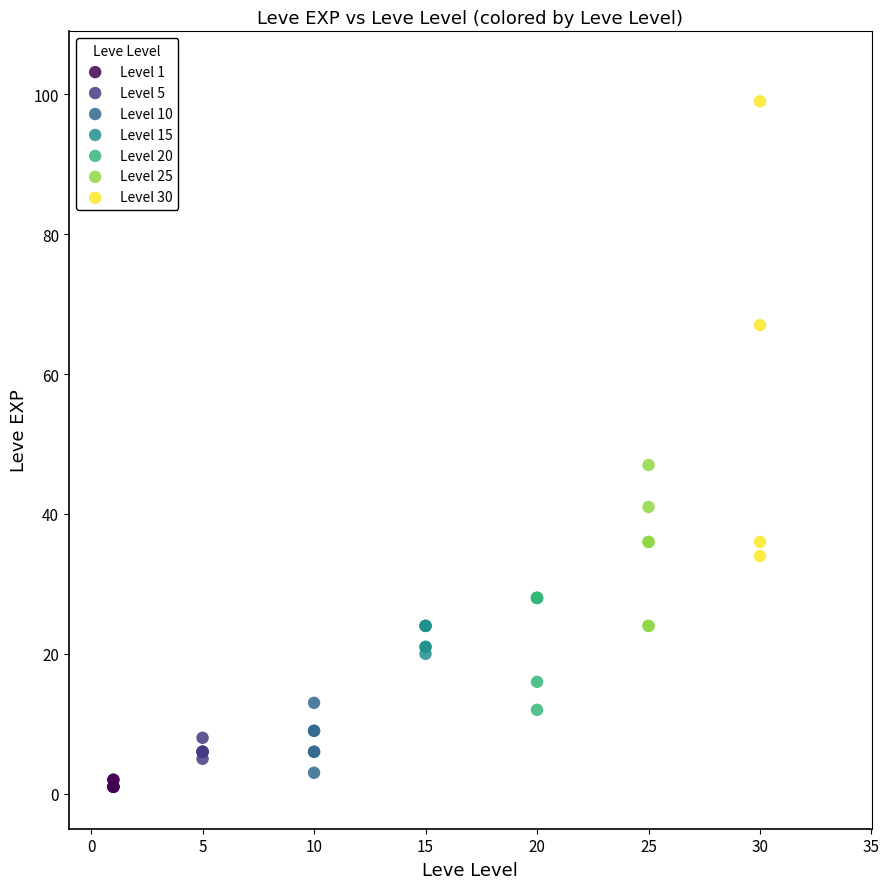

What are all the series names shown in the legend?

Level 1, Level 5, Level 10, Level 15, Level 20, Level 25, Level 30